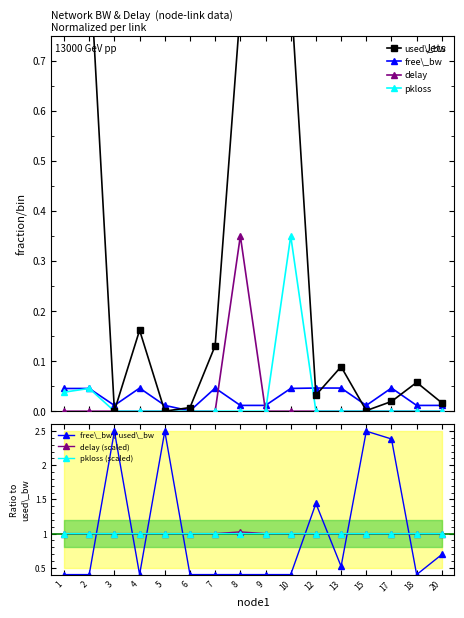

True or false: delay and pkloss intersect in this chart.

False